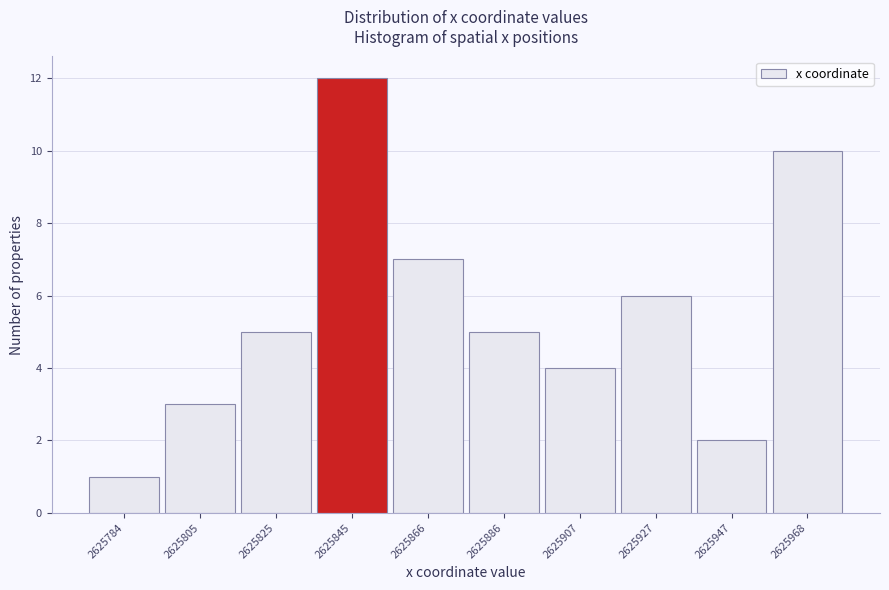

Reading right to left, list all the values displayed in this chart.

2625968=10	2625947=2	2625927=6	2625907=4	2625886=5	2625866=7	2625845=12	2625825=5	2625805=3	2625784=1